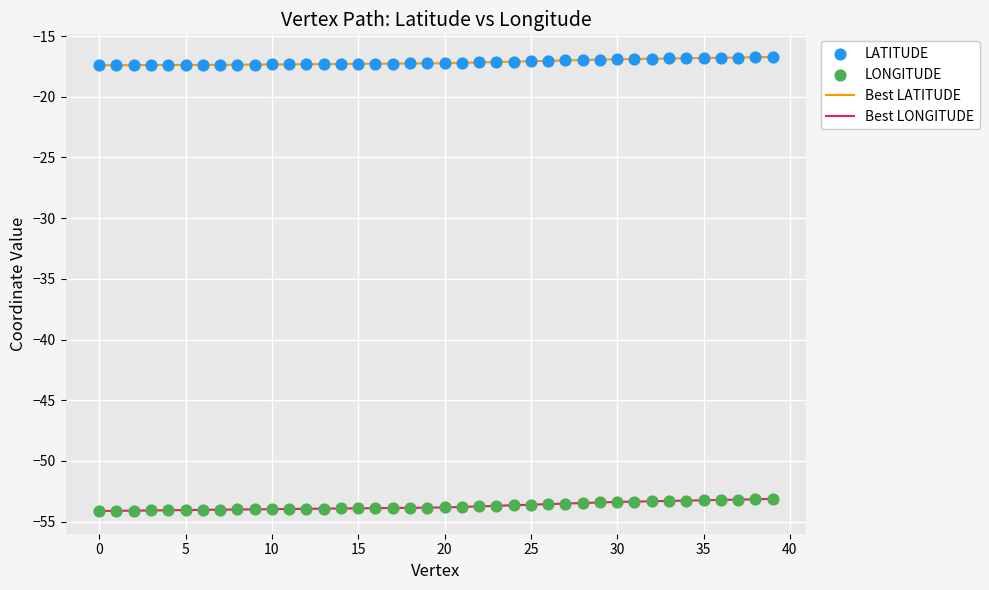

What is the highest value of the Best LATITUDE series?

-16.7